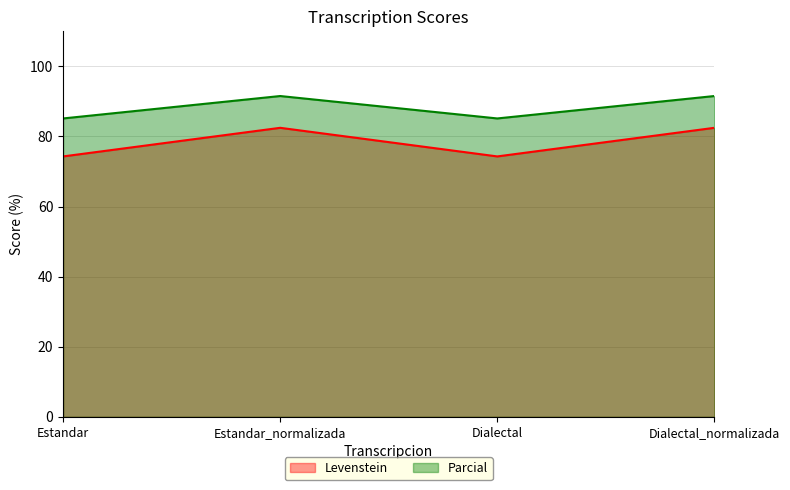

At which category is the sum across all series the highest?

Estandar_normalizada